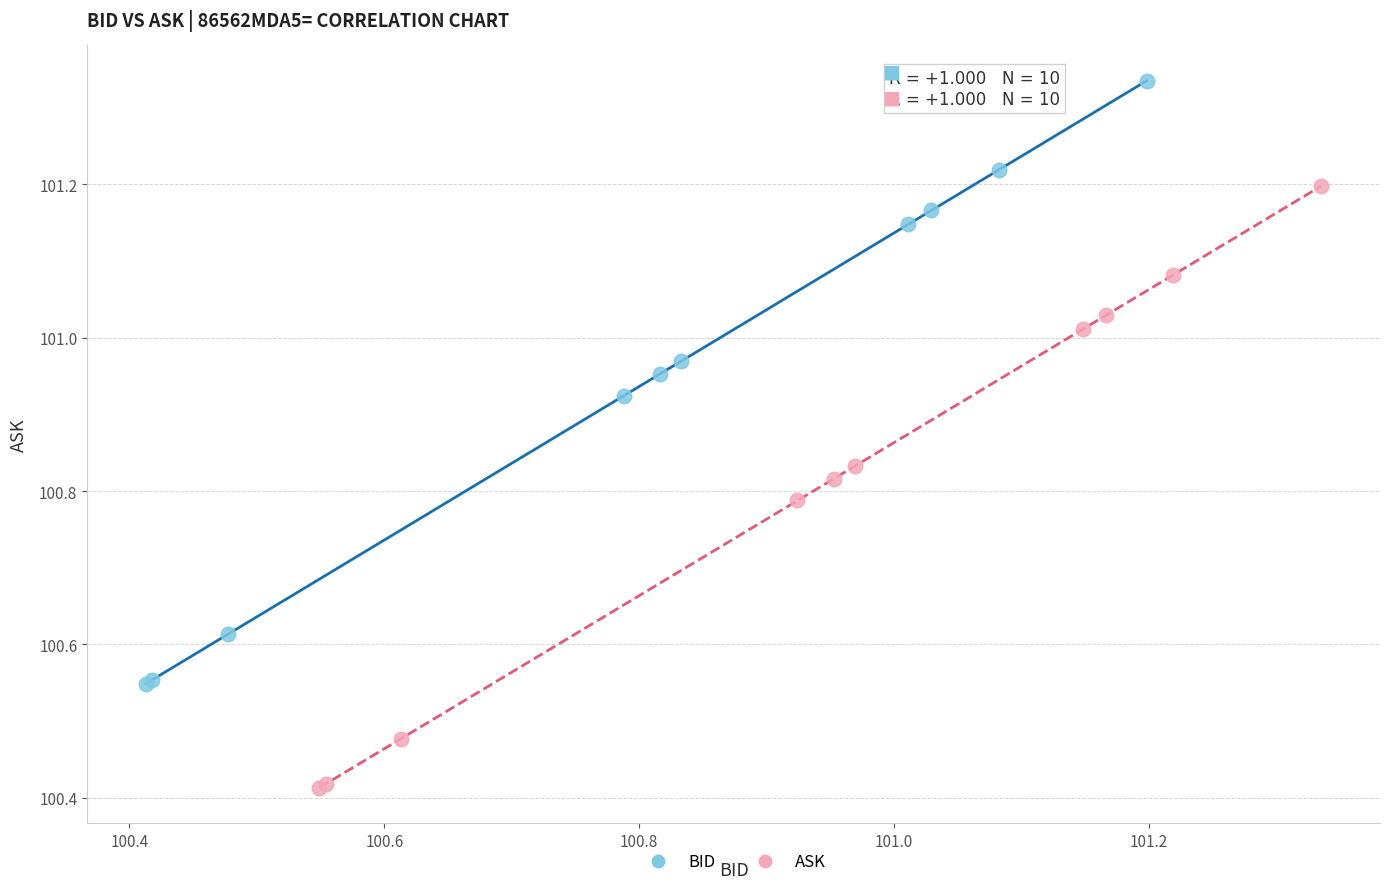

Which series has the largest Y range (max minus min)?

BID